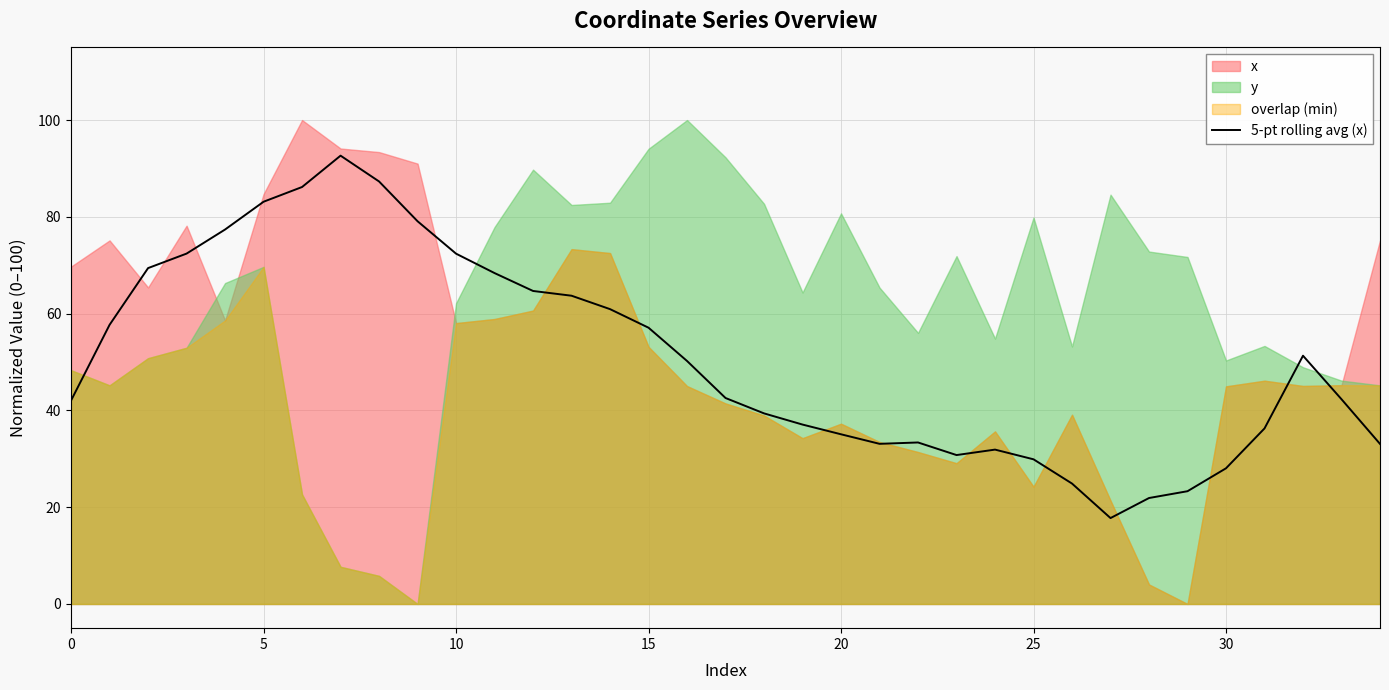

Reading left to right, transcribe all the data shown in this chart.

42.1	57.7	69.4	72.4	77.4	83.1	86.2	92.6	87.3	79.1	72.4	68.4	64.7	63.7	60.9	57.1	50.2	42.6	39.4	37.1	35.1	33.1	33.4	30.8	31.9	29.9	24.9	17.7	21.9	23.3	28.0	36.3	51.3	42.3	33.1